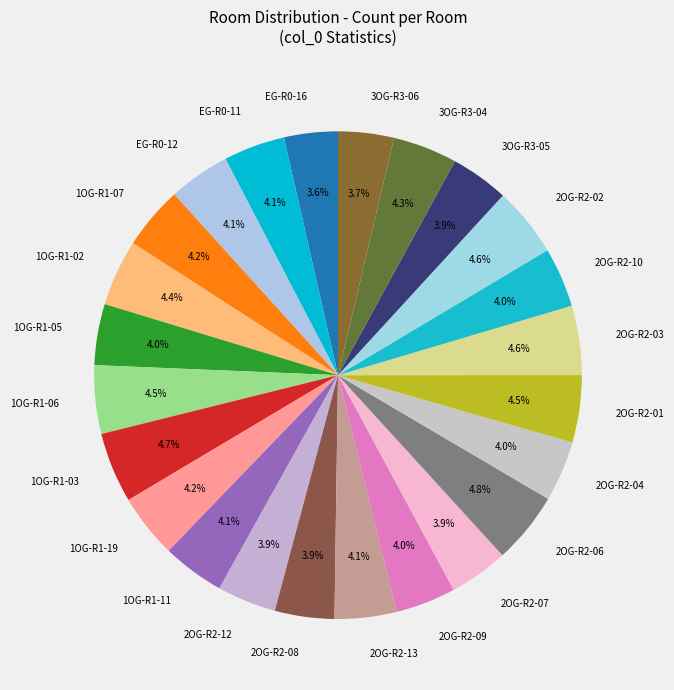

Approximately how many times larger is the value at EG-R0-16 compared to 2OG-R2-06?

0.7